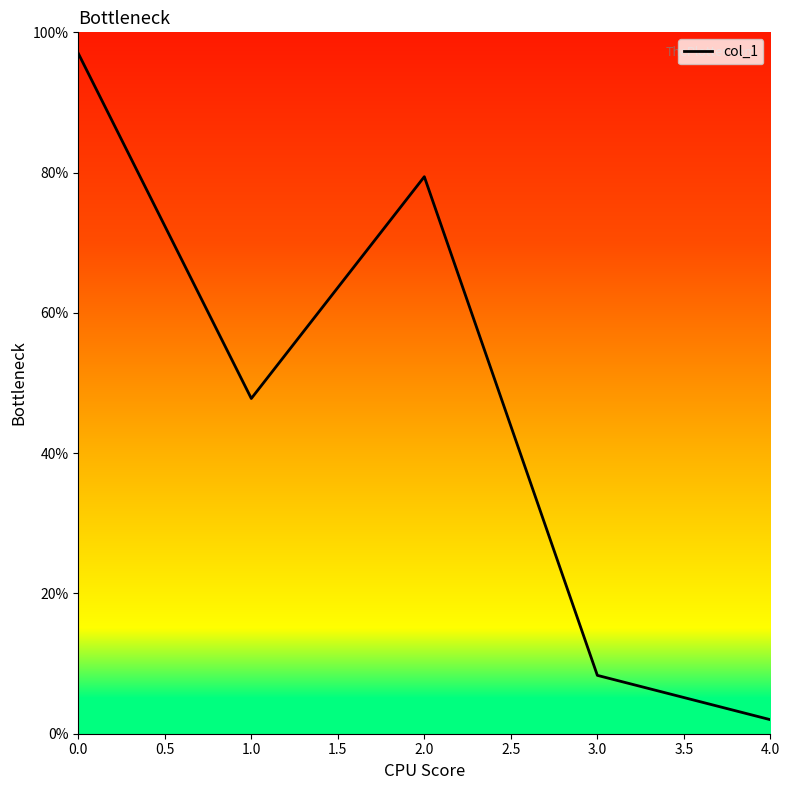

Reading right to left, transcribe all the data shown in this chart.

4.0=2.0	3.0=8.3	2.0=79.4	1.0=47.8	0.0=97.0